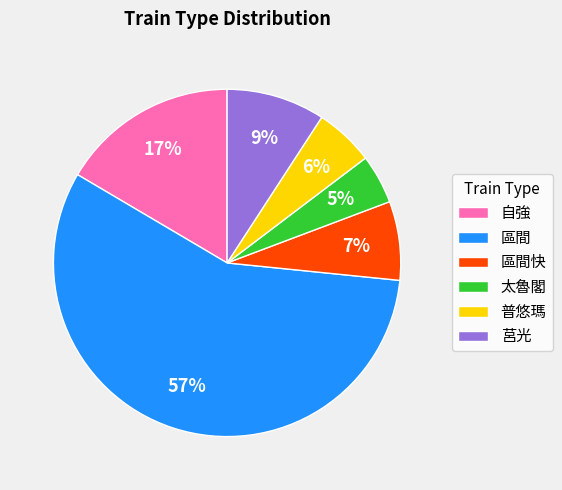

Count the number of slices in the pie.

6